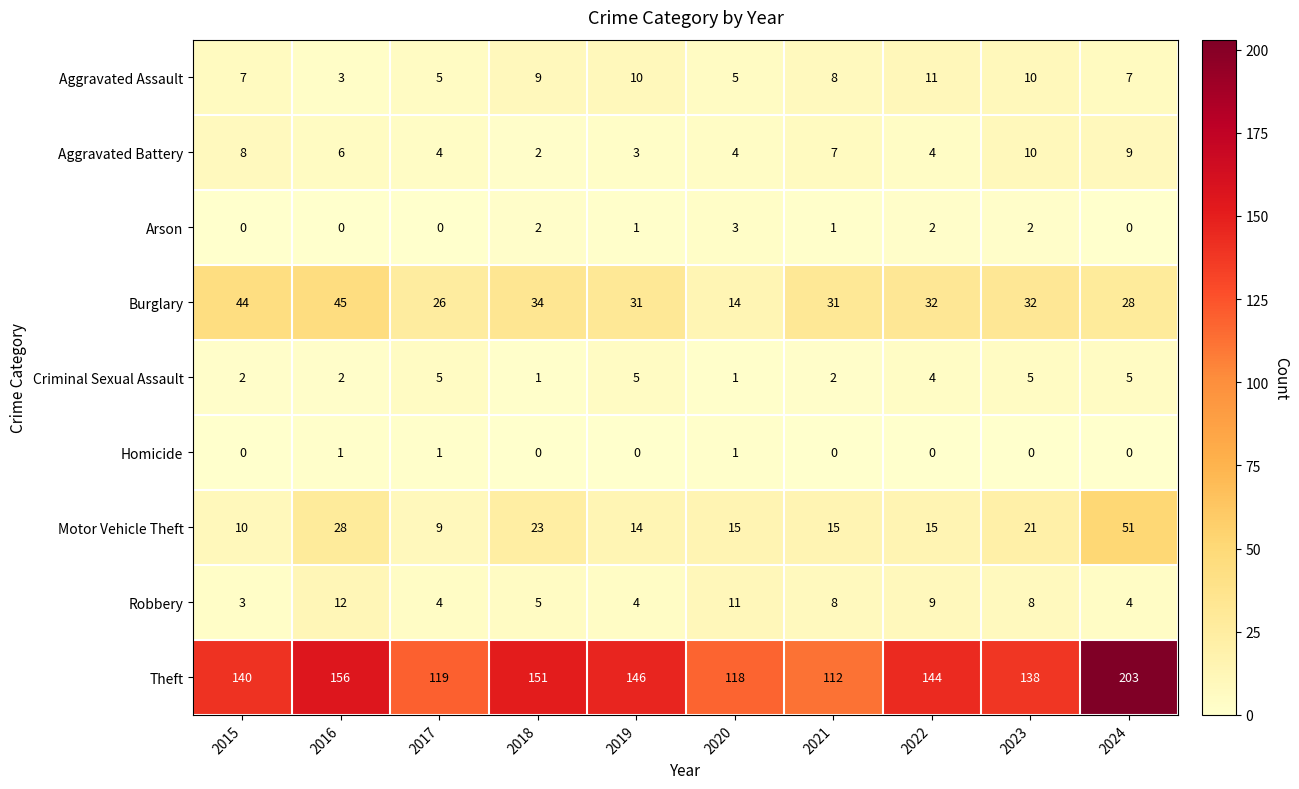

Where does the Aggravated Battery series first go above 6?

2015